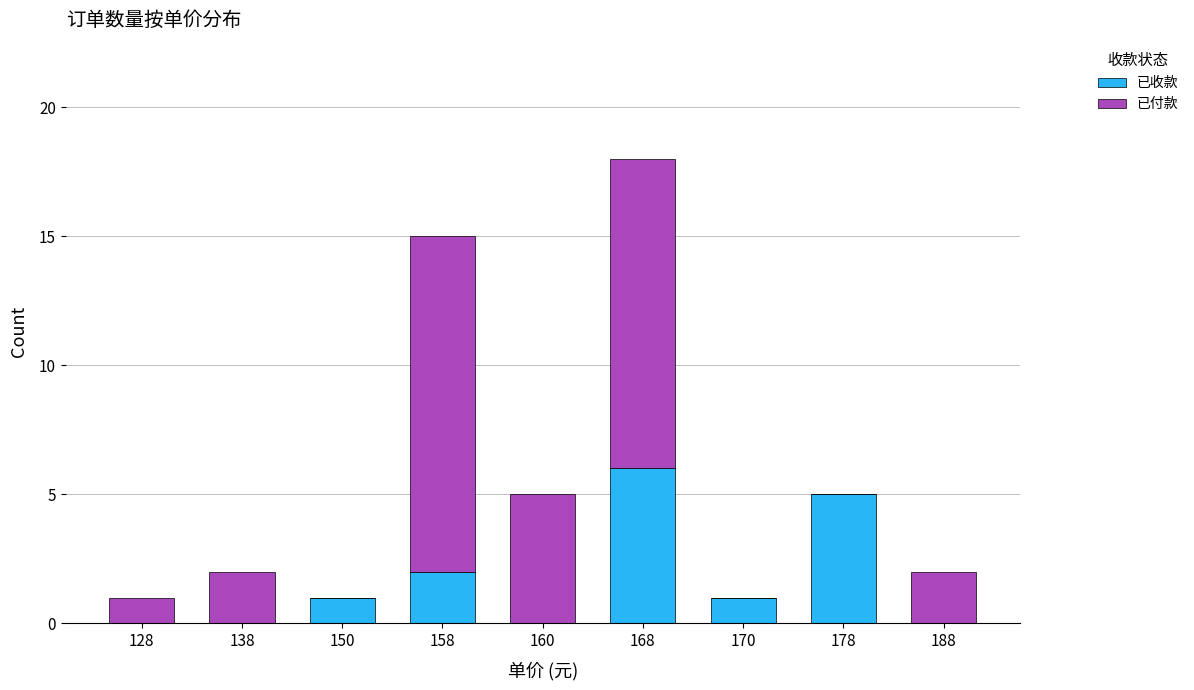

Reading left to right, what are the values for 已收款?

128=0	138=0	150=1	158=2	160=0	168=6	170=1	178=5	188=0